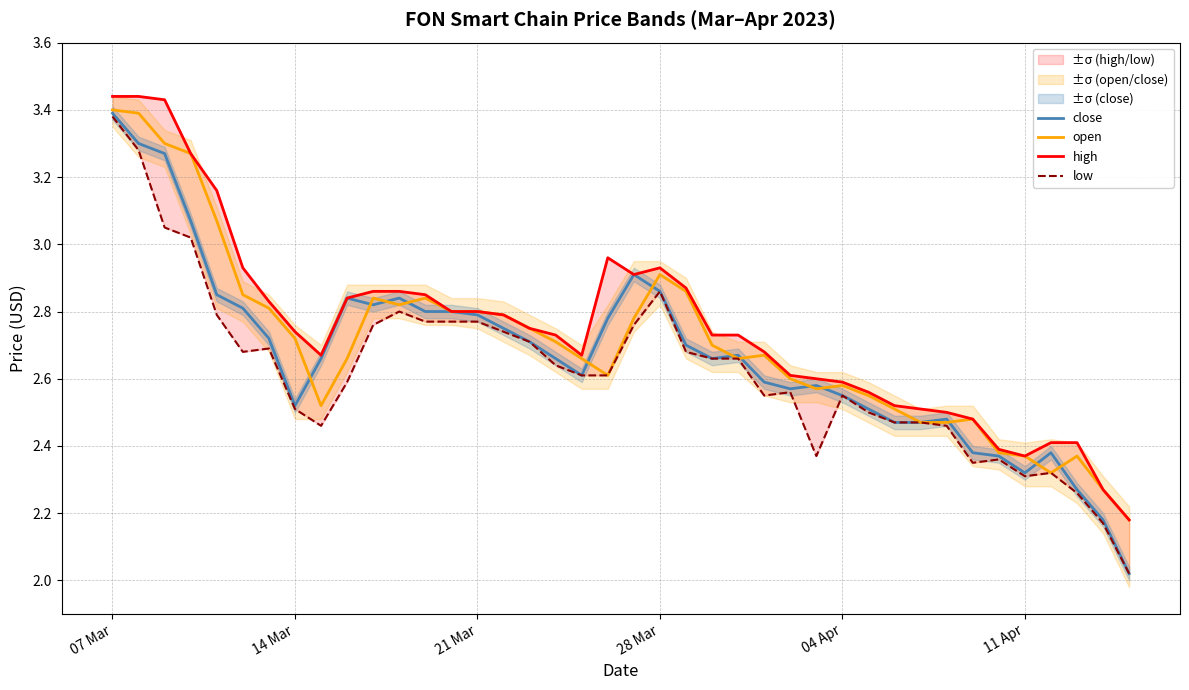

List the series in order of their peak value, highest first.

high, open, close, low